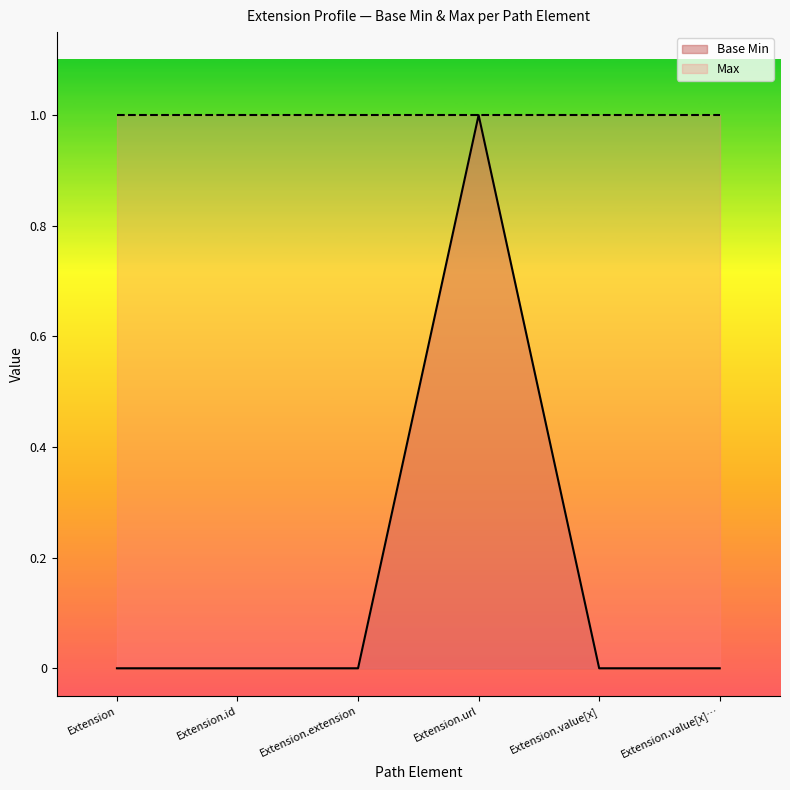

The value at Extension.id is 0. True or false?

True